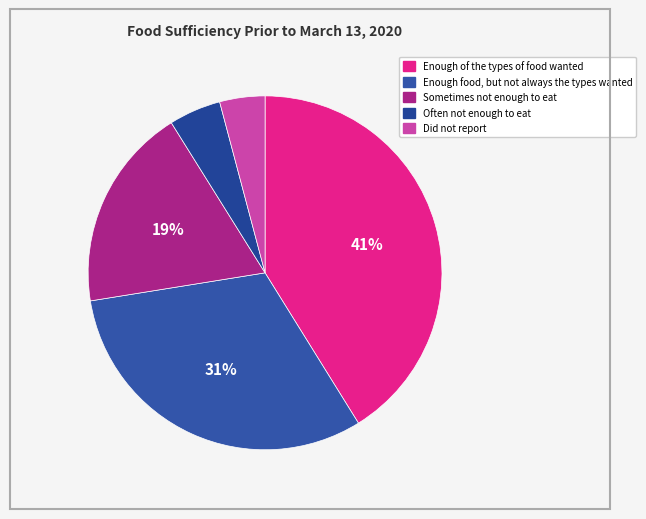

What is the largest slice in the pie chart?

Enough of the types of food wanted